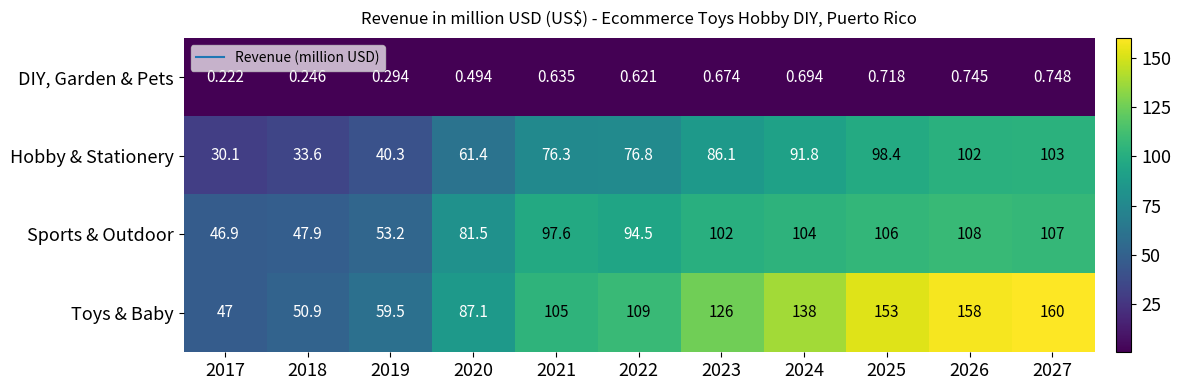

Rank the series at 2025 from highest to lowest value.

Toys & Baby, Sports & Outdoor, Hobby & Stationery, DIY, Garden & Pets